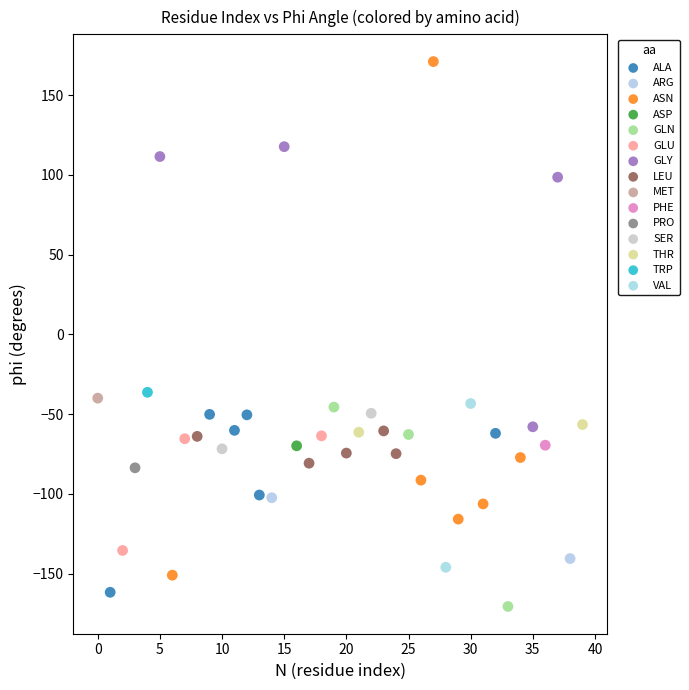

What are all the series names shown in the legend?

ALA, ARG, ASN, ASP, GLN, GLU, GLY, LEU, MET, PHE, PRO, SER, THR, TRP, VAL